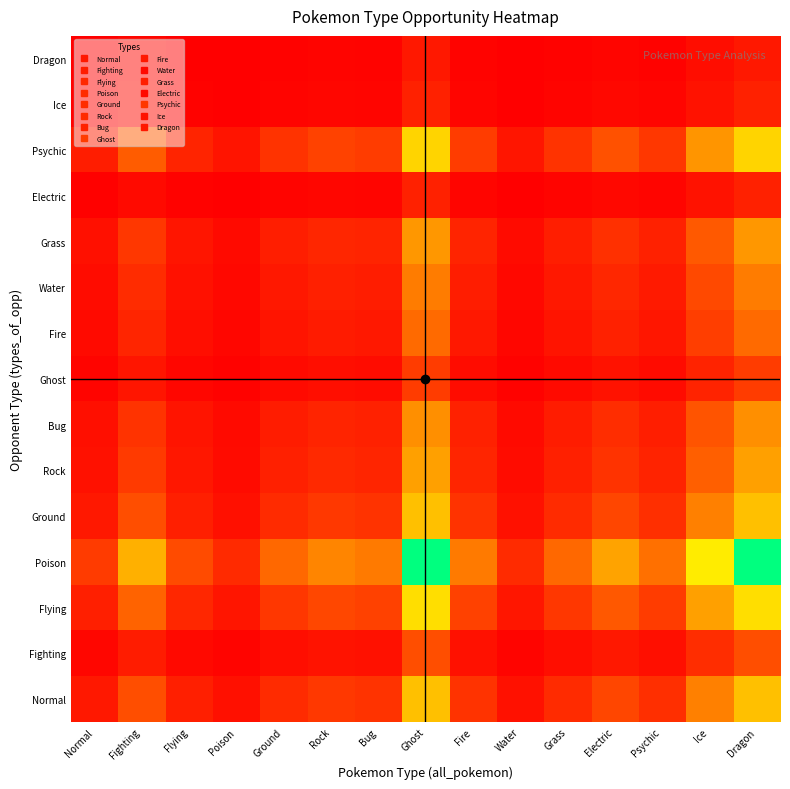

What is the difference between the highest and lowest values at Poison?

0.1